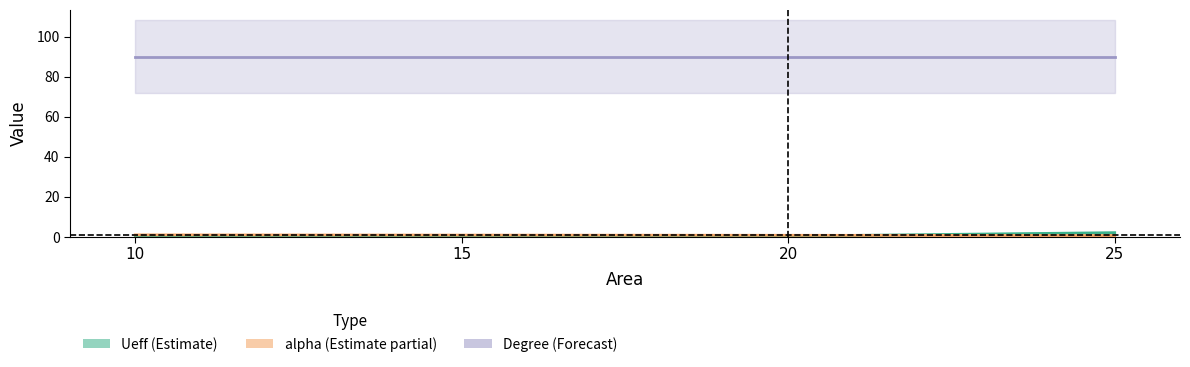

What is the difference between the second highest and minimum values in the alpha (α) series?

0.2